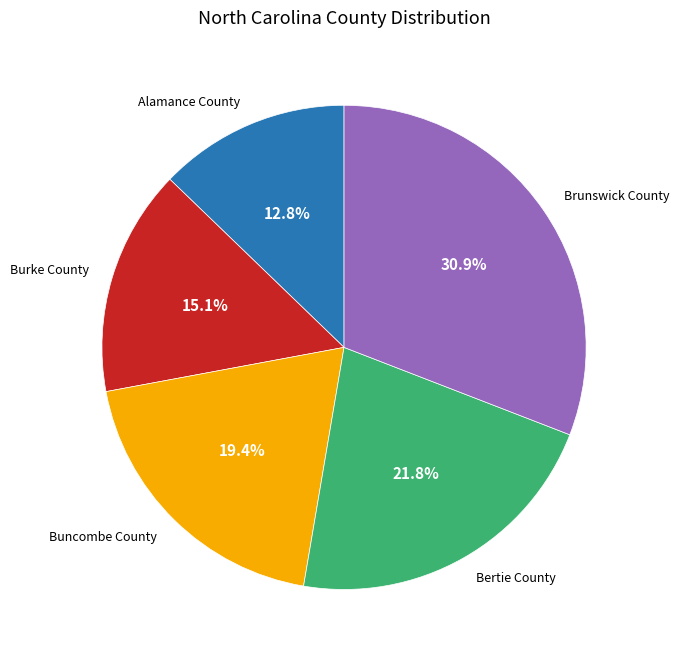

Does Alamance County represent more than half of the total?

No